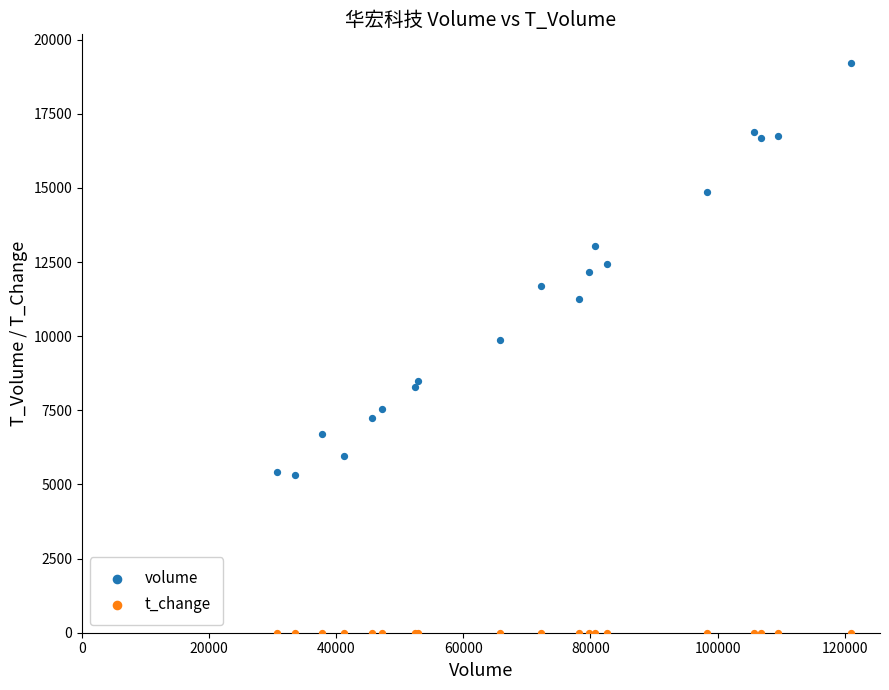

Across all series, what Y value is closest to 9608?

9857.0